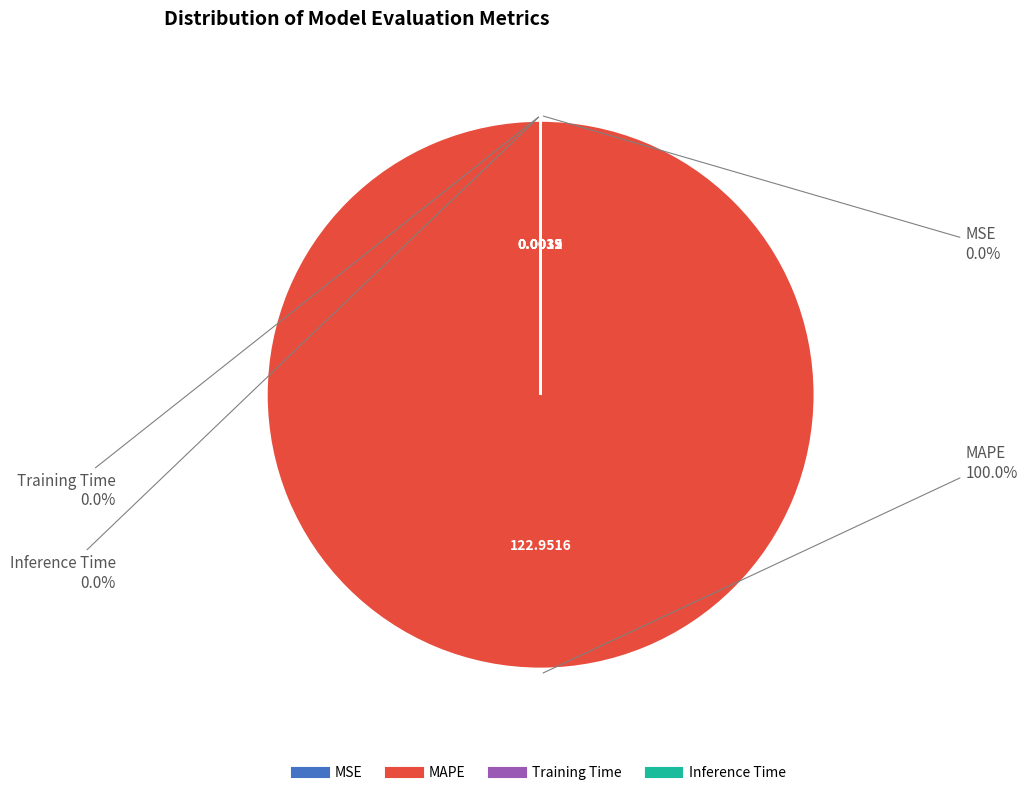

Between Inference Time and MSE, which is larger?

Inference Time